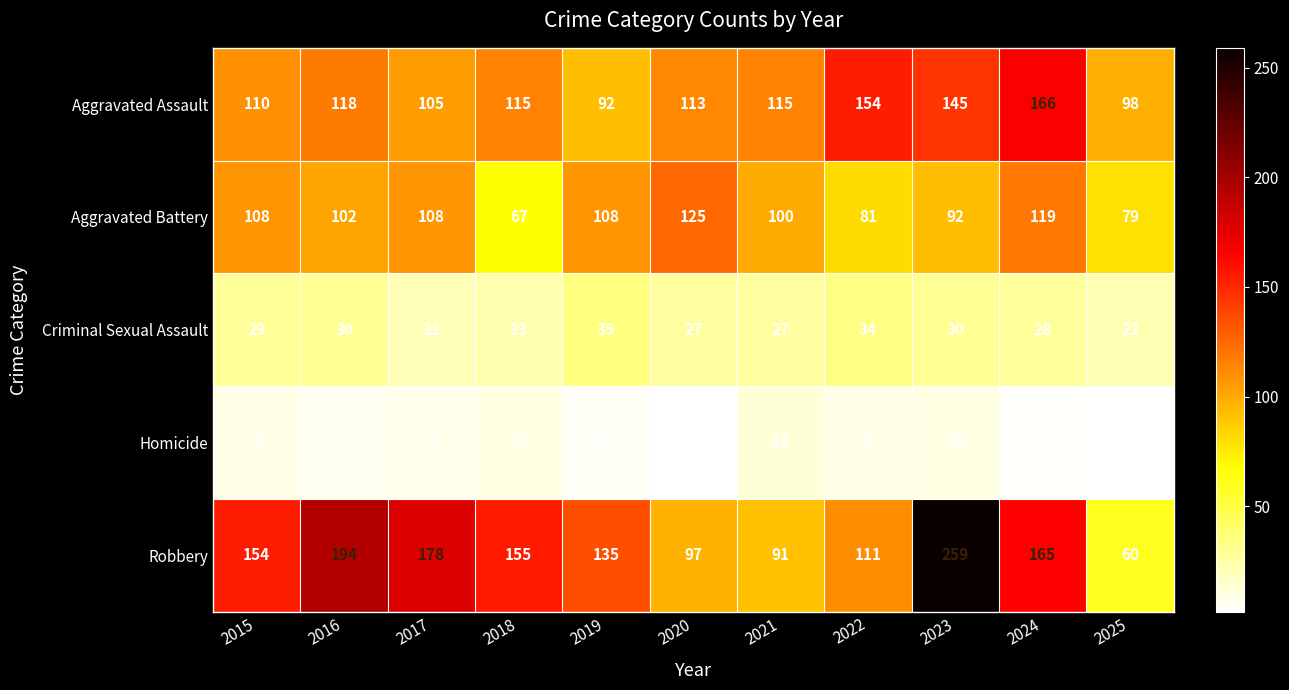

At which category is the sum across all series the highest?

2023